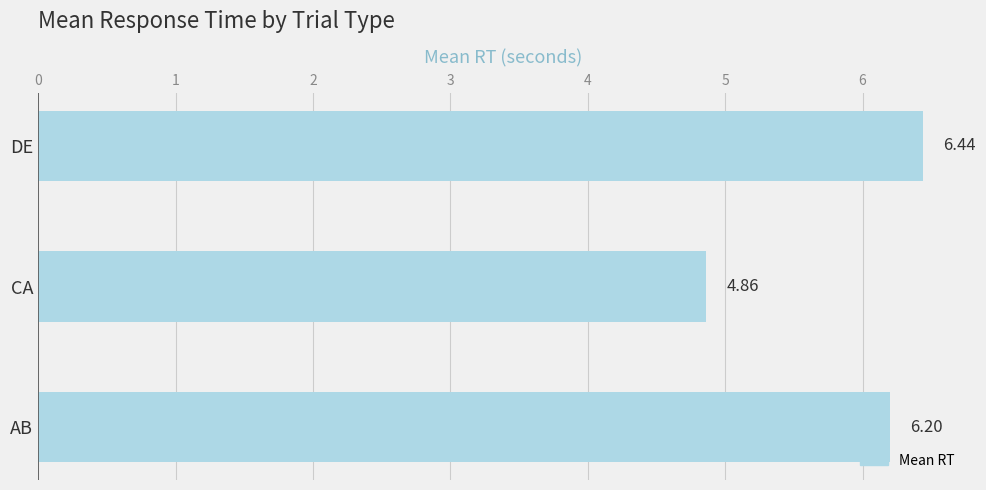

What is the average value?

5.8